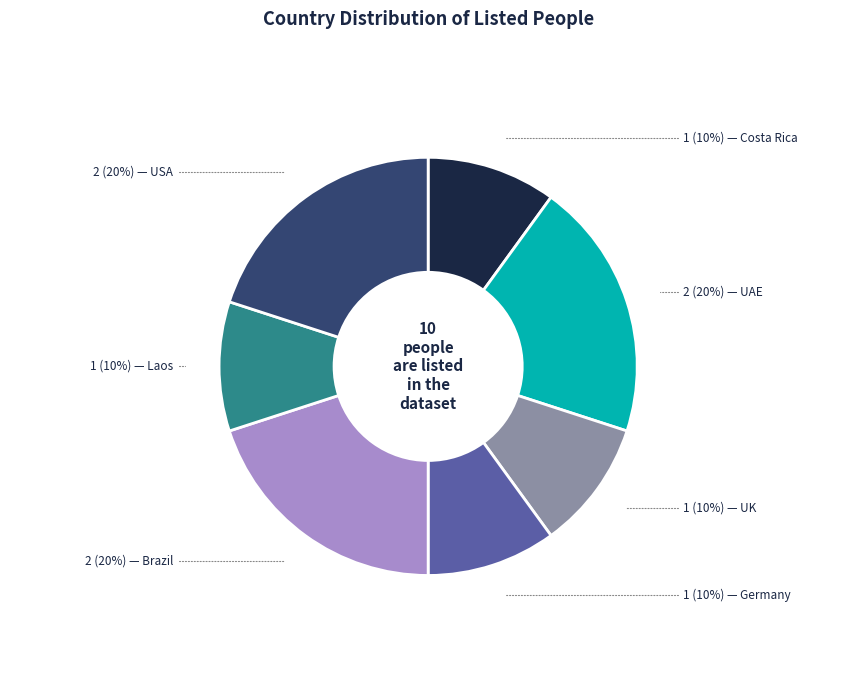

Is there a majority slice in this chart?

No